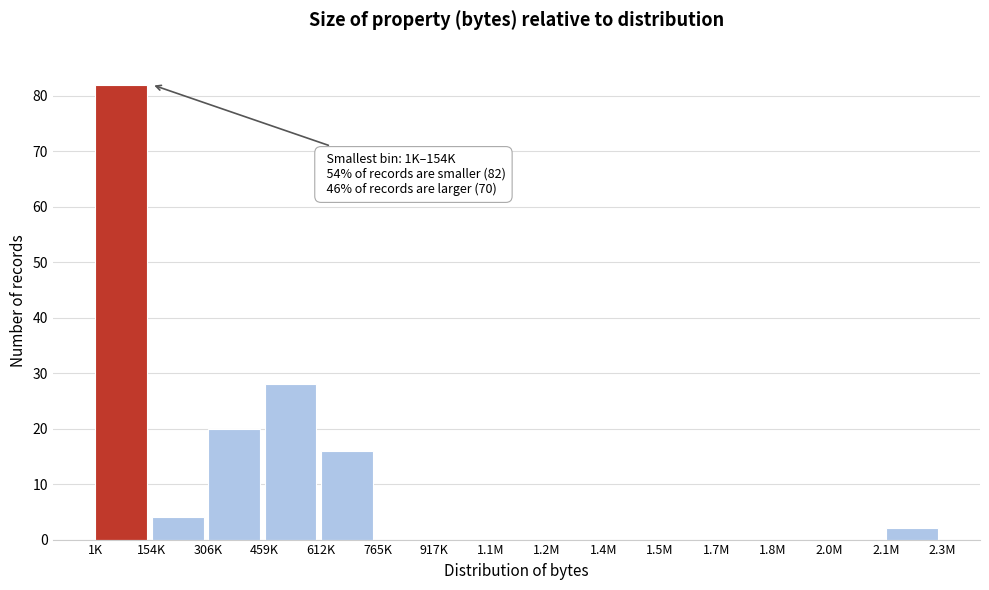

Reading left to right, transcribe all the data shown in this chart.

1K=82	154K=4	306K=20	459K=28	612K=16	765K=0	917K=0	1.1M=0	1.2M=0	1.4M=0	1.5M=0	1.7M=0	1.8M=0	2.0M=0	2.1M=2